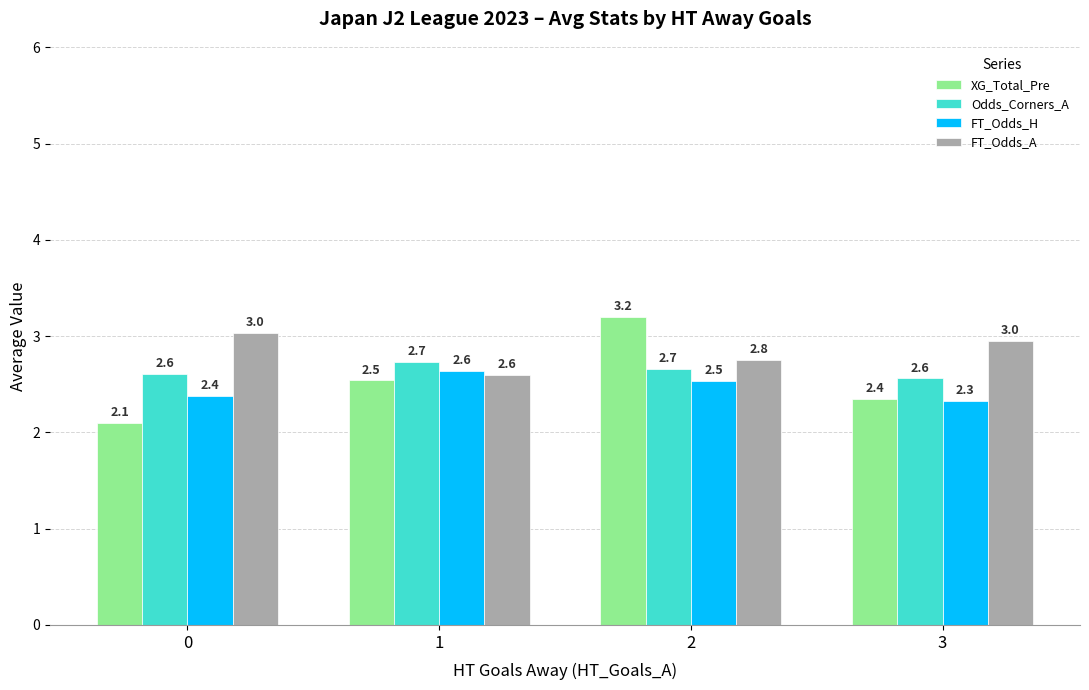

What is the difference between the second highest and minimum values in the XG_Total_Pre series?

0.4